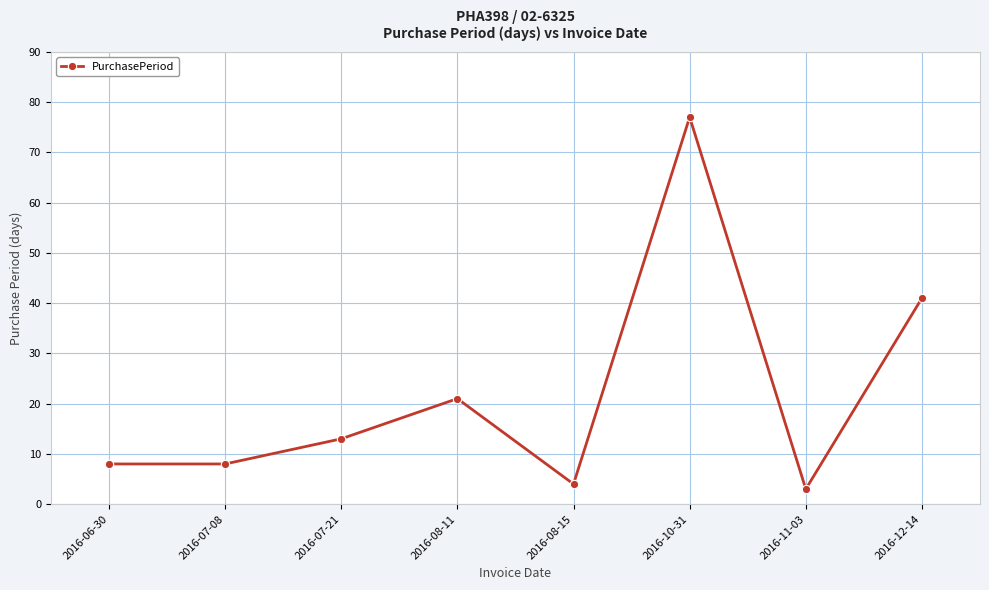

True or false: the data has more than 1 interior local peaks.

True